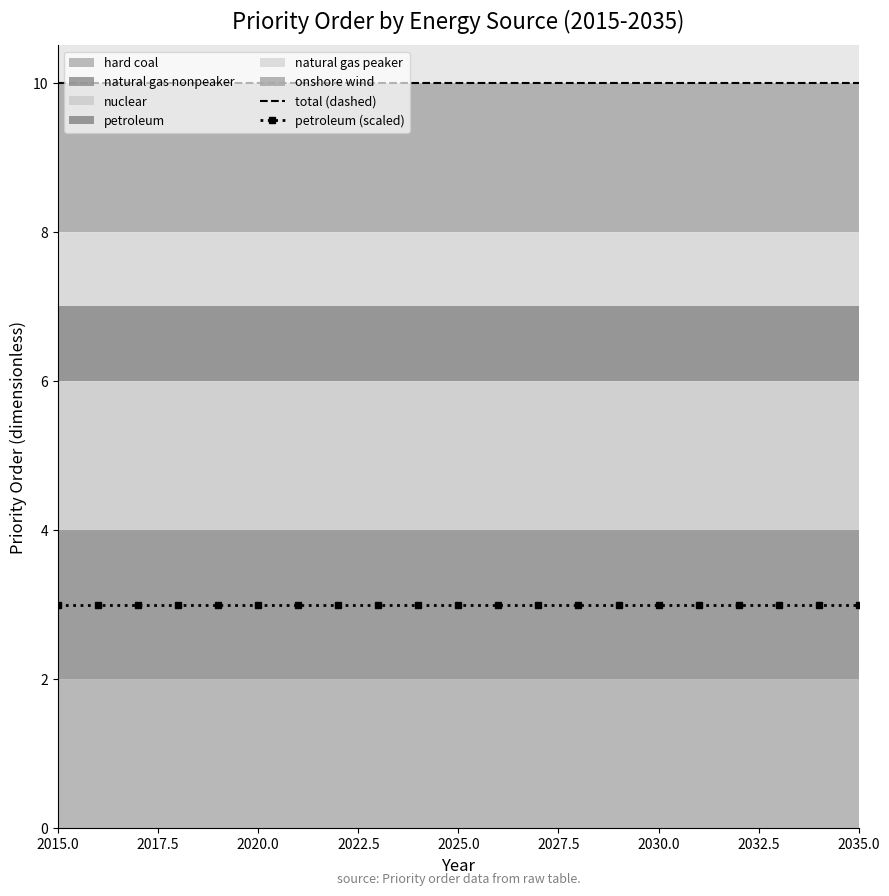

True or false: petroleum (scaled) and total (dashed) intersect in this chart.

False